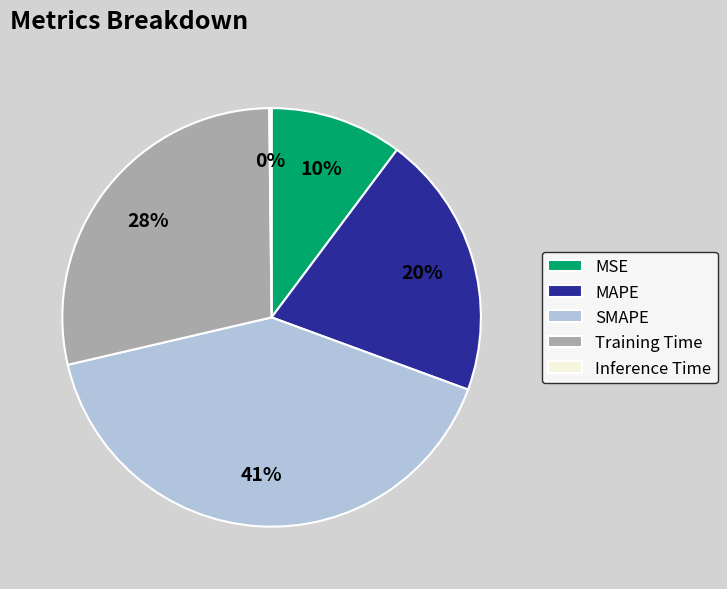

To the nearest percent, what percentage of the pie is SMAPE?

41%